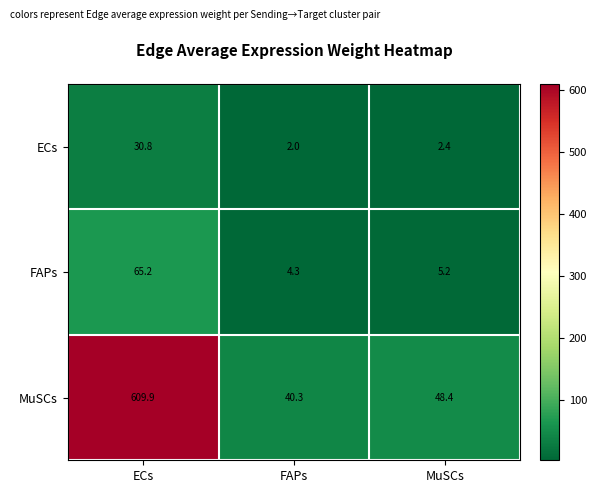

What is the average value of the ECs series?

11.7